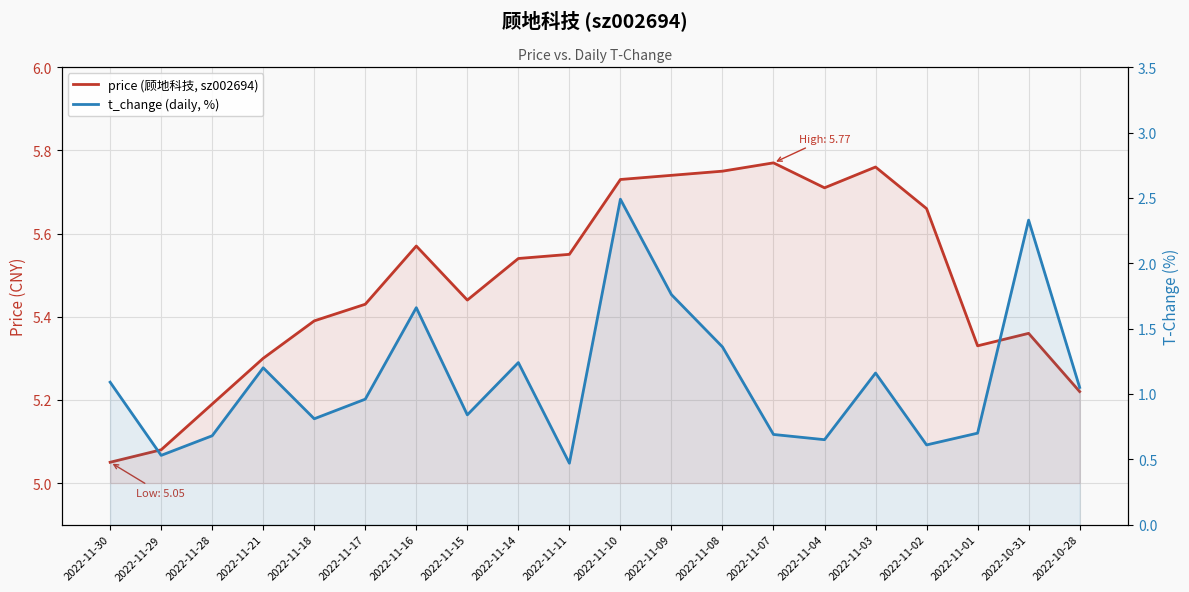

In price (顾地科技, sz002694), how many points are lower than both neighbors (excluding endpoints)?

3